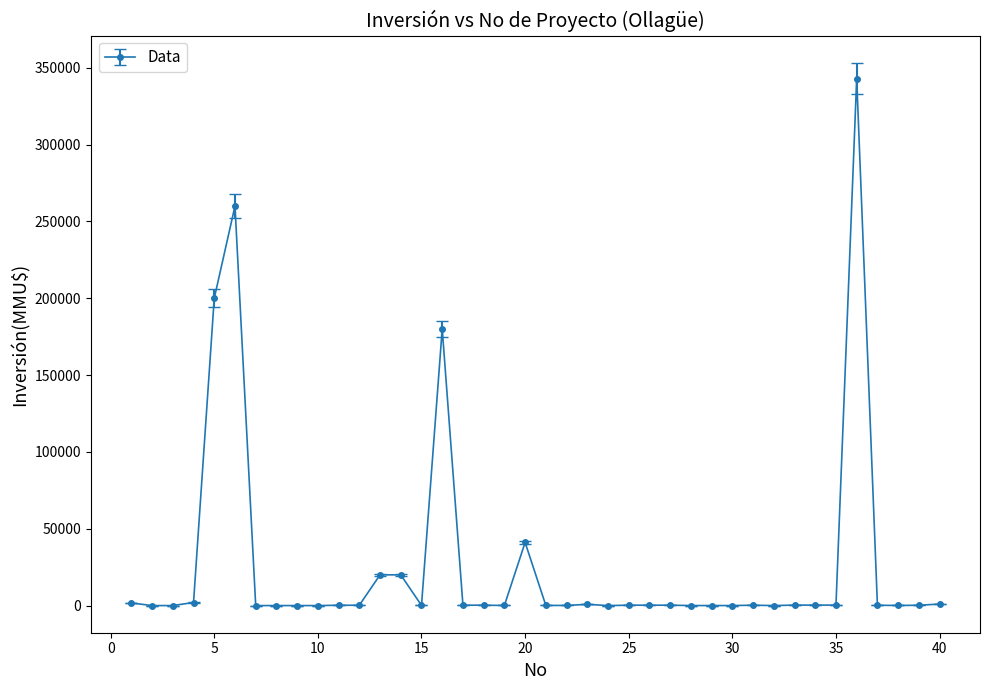

What is the difference between the maximum and minimum values?

343000.0